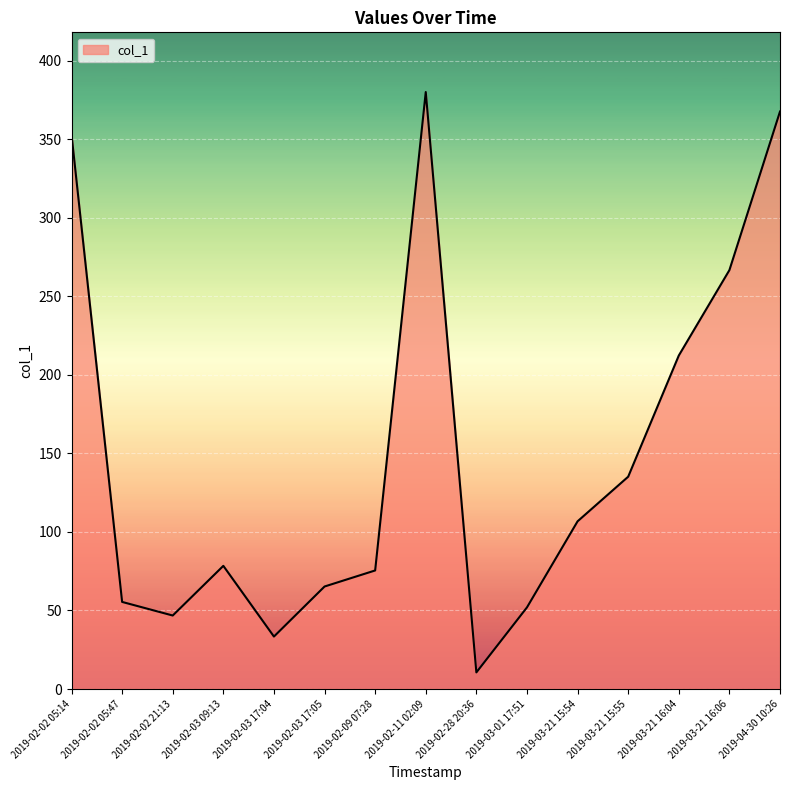

Where does the data first go above 78?

2019-02-02 05:14